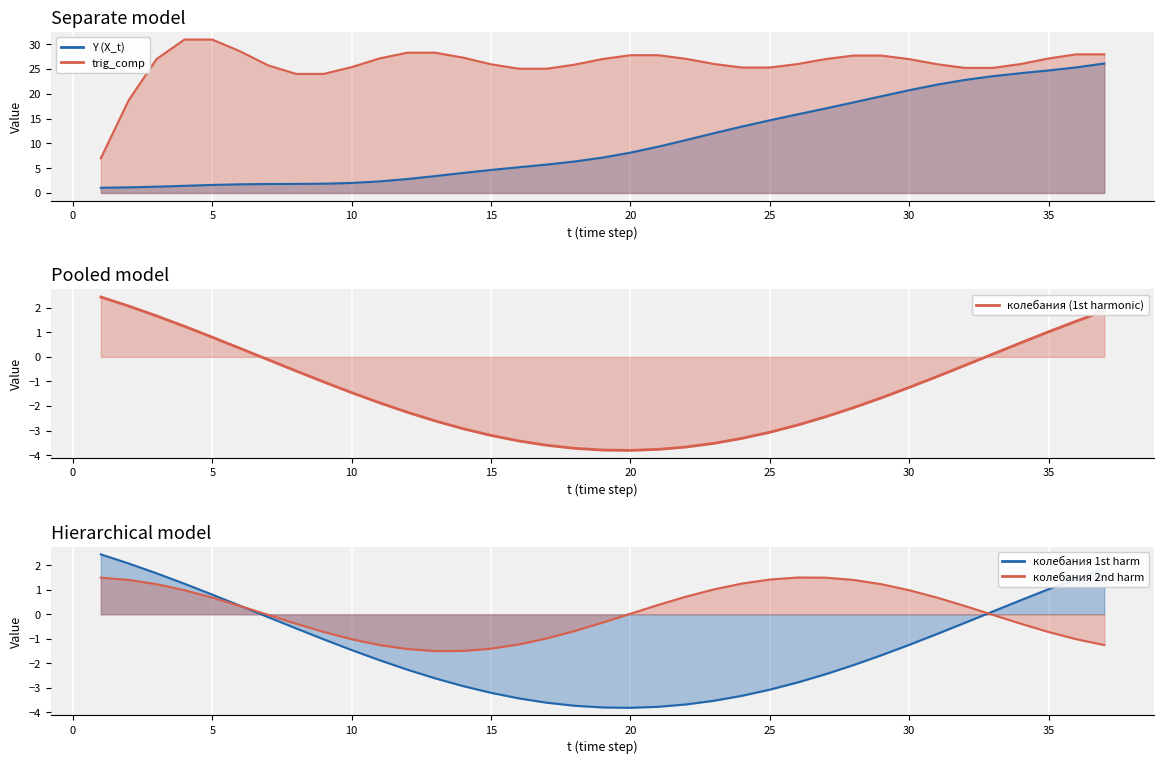

What is the sum of the trig_comp values at 19 and 30?

54.0